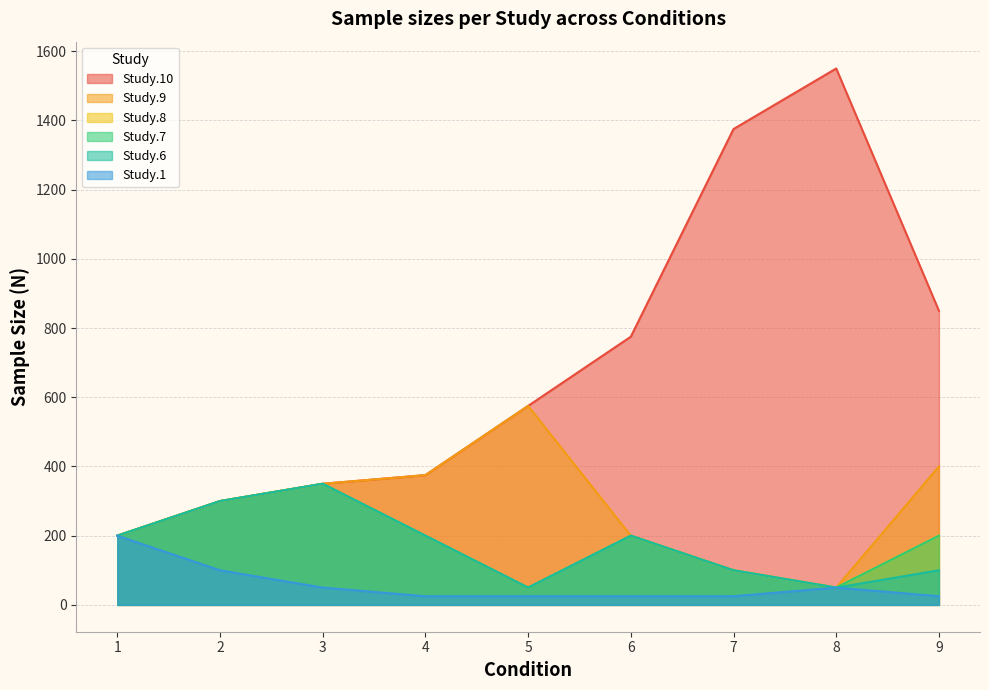

Rank the categories by Study.6 value from lowest to highest.

5, 8, 7, 9, 1, 4, 6, 2, 3